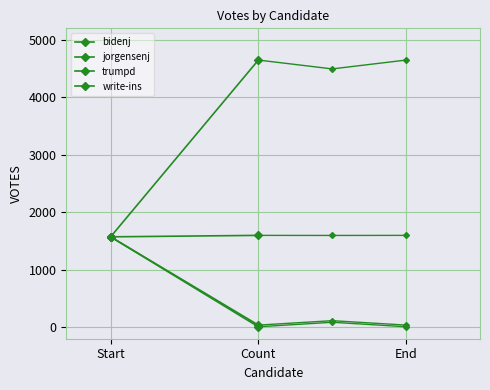

What is the sum of the write-ins values at Count and Start?

1580.8